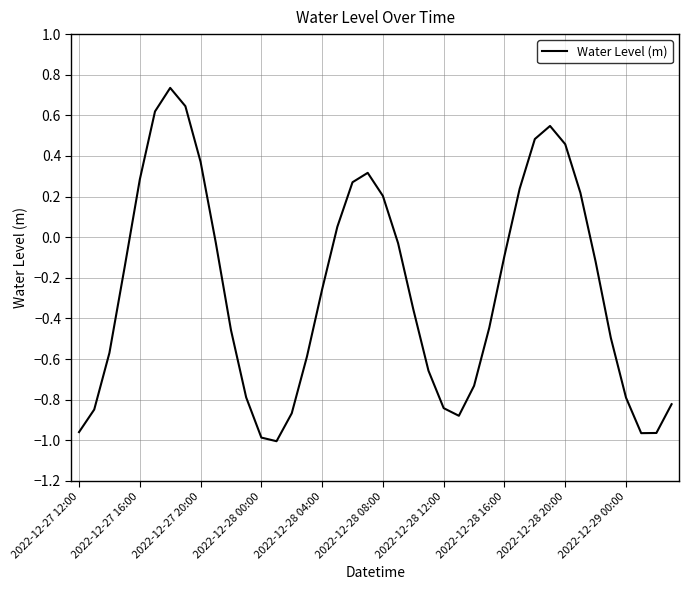

Does the chart have visible grid lines?

Yes